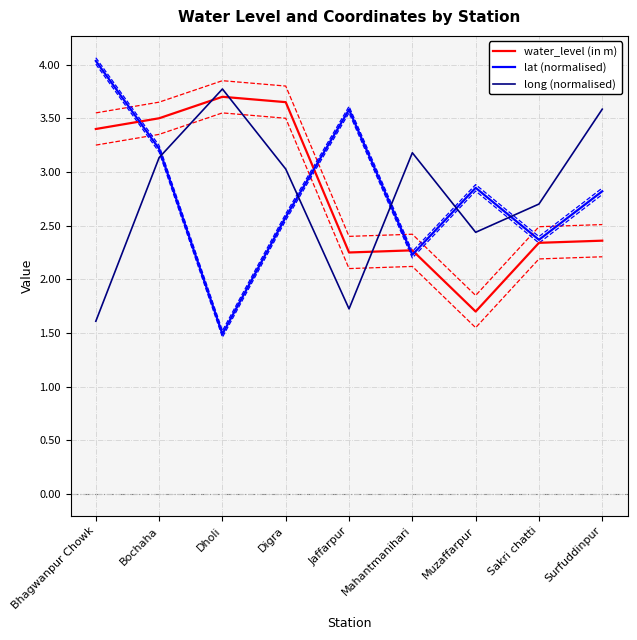

What is the average value of the water_level (in m) series?

2.8